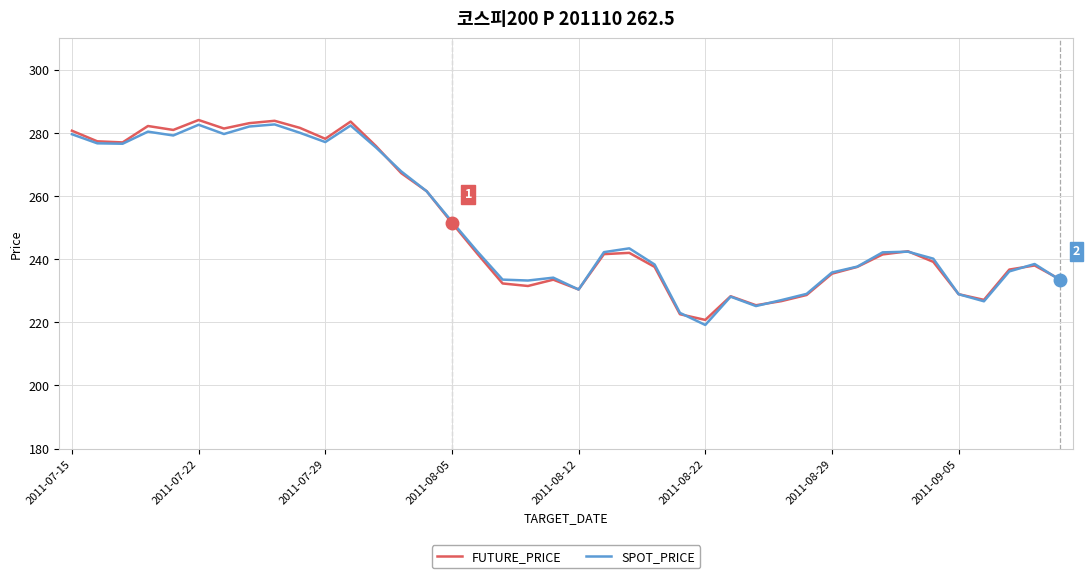

How many lines are shown in the chart?

2